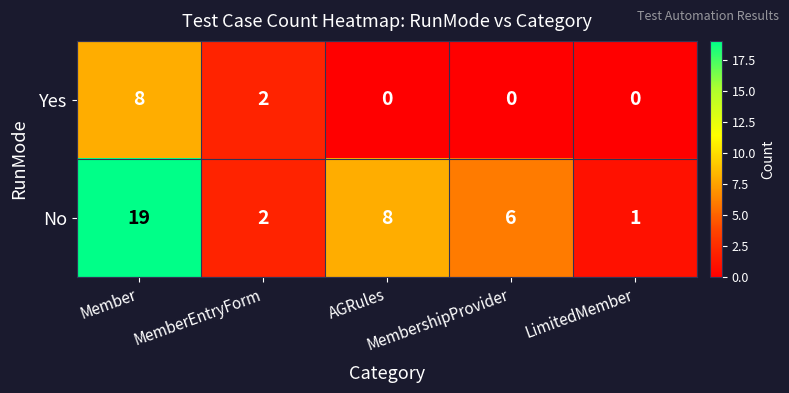

What is the maximum value for No?

19